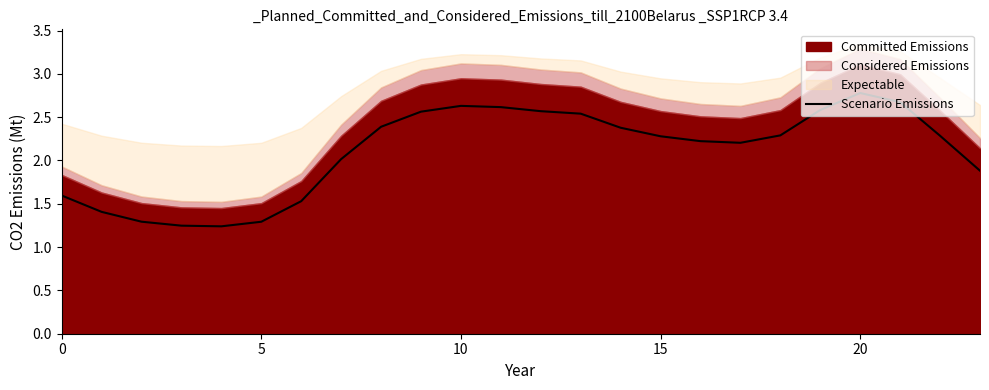

The value at 0 is 1.6. True or false?

True